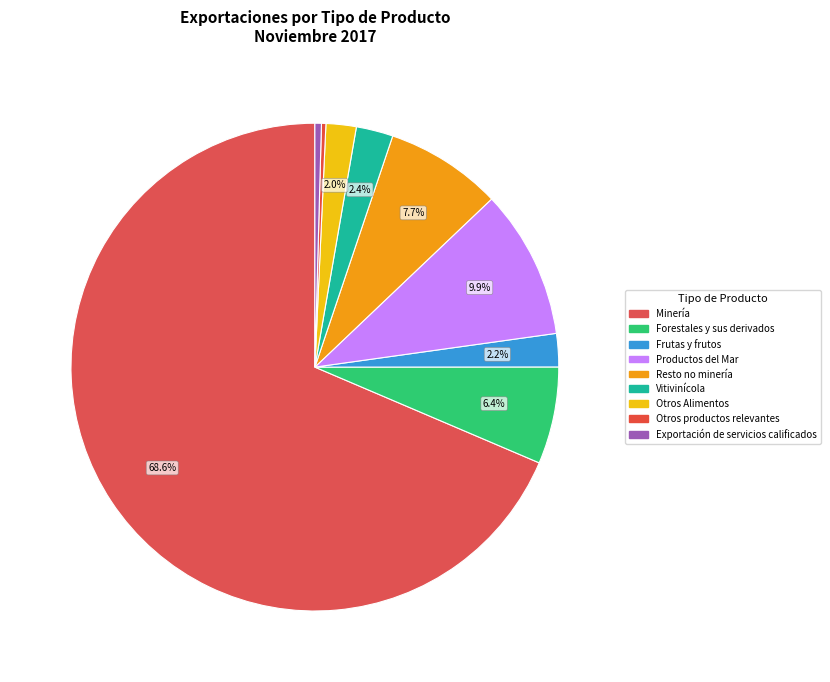

How many segments does this pie chart have?

9